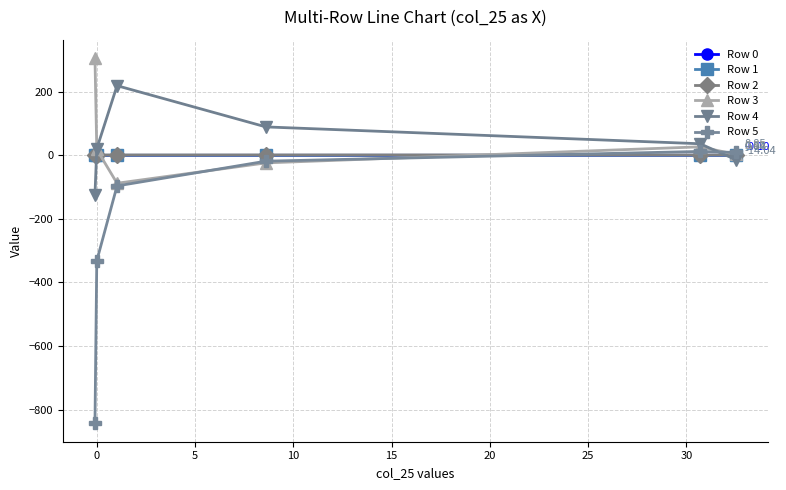

How many lines are shown in the chart?

6